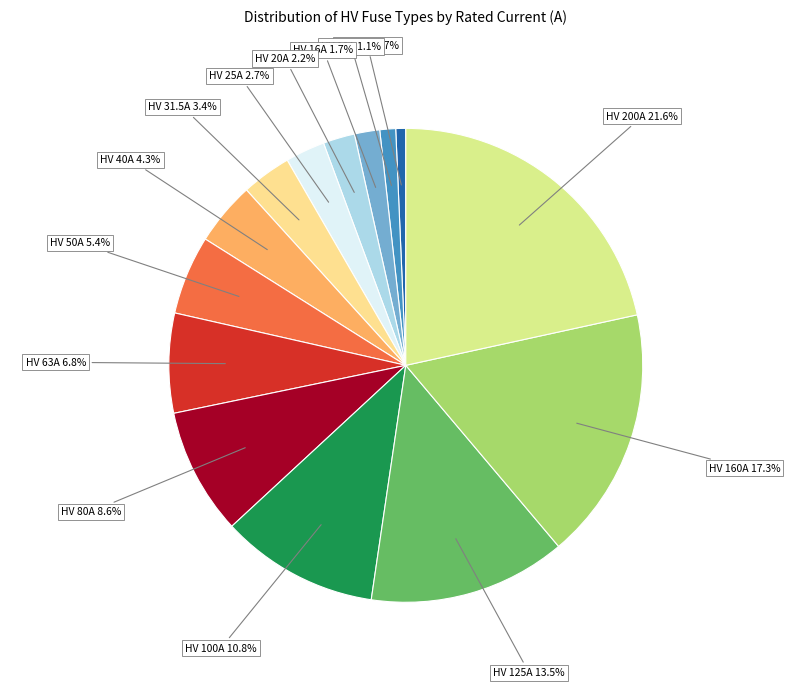

Count the number of slices in the pie.

14